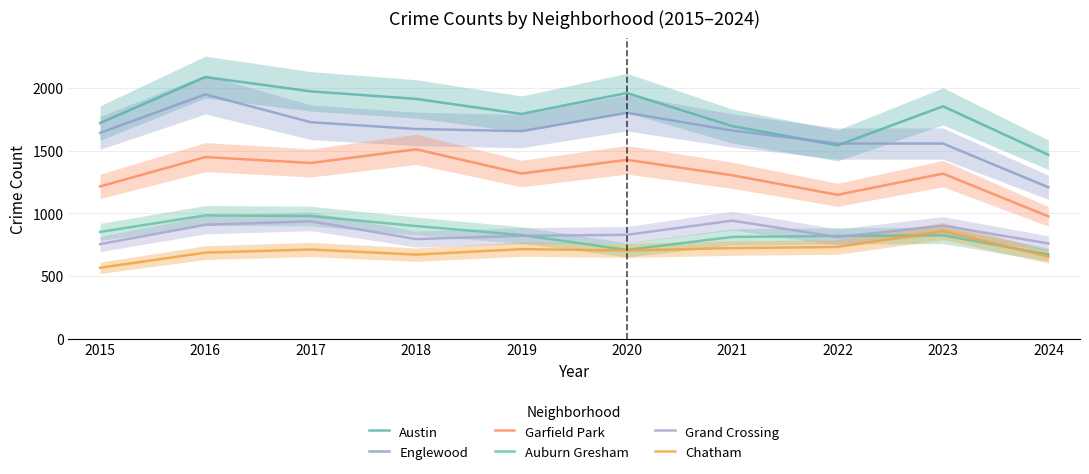

Rank the series at 2015 from lowest to highest value.

Chatham, Grand Crossing, Auburn Gresham, Garfield Park, Englewood, Austin